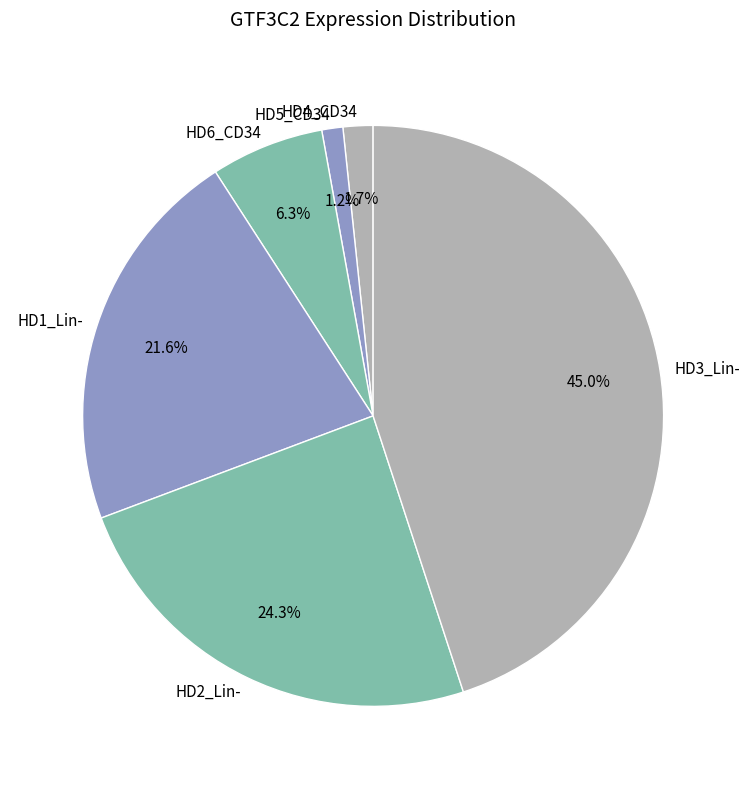

How many slices are in this pie chart?

6